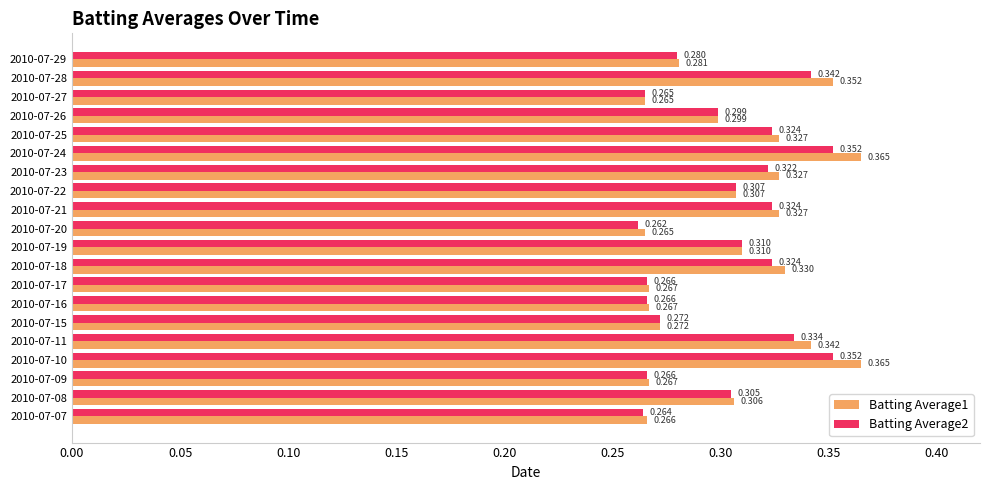

Is the value of Batting Average2 at 2010-07-21 greater than the value of Batting Average1 at 2010-07-07?

Yes